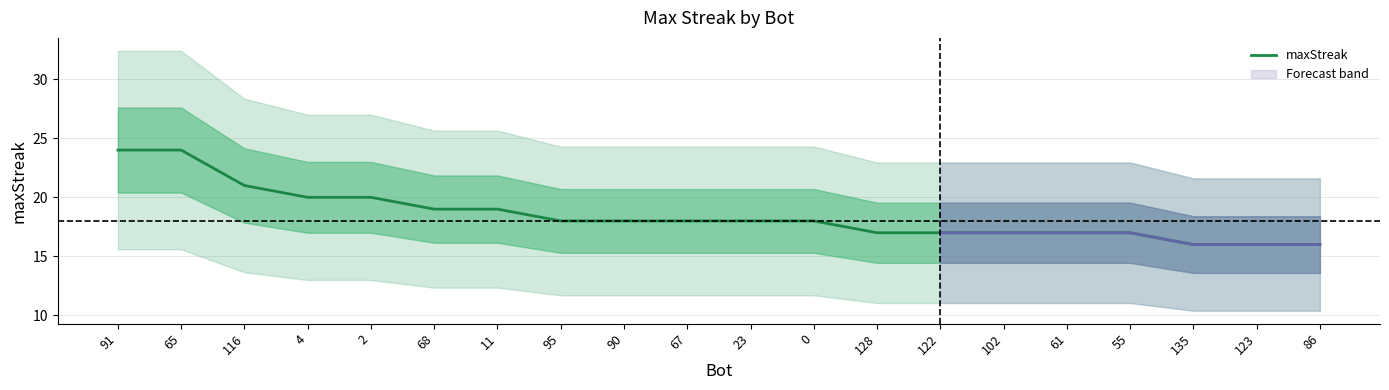

True or false: the data shows 30 at 4.

False